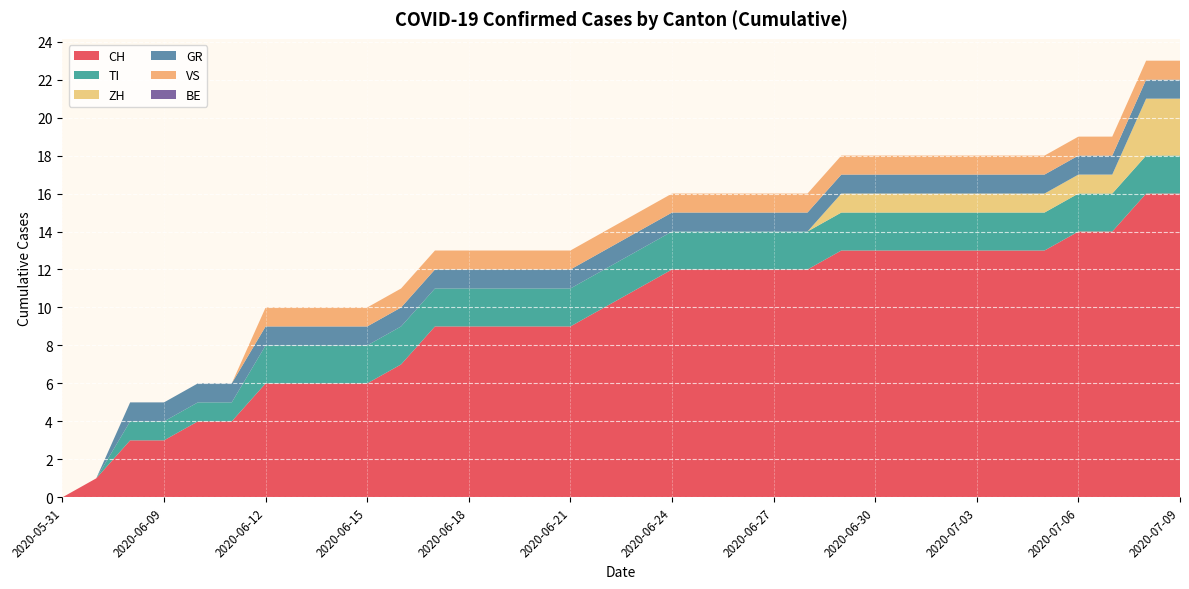

Reading left to right, what are all the values shown in this chart?

CH: 0	1	3	3	4	4	6	6	6	6	7	9	9	9	9	9	10	11	12	12	12	12	12	13	13	13	13	13	13	13	14	14	16	16
TI: 0	0	1	1	1	1	2	2	2	2	2	2	2	2	2	2	2	2	2	2	2	2	2	2	2	2	2	2	2	2	2	2	2	2
ZH: 0	0	0	0	0	0	0	0	0	0	0	0	0	0	0	0	0	0	0	0	0	0	0	1	1	1	1	1	1	1	1	1	3	3
GR: 0	0	1	1	1	1	1	1	1	1	1	1	1	1	1	1	1	1	1	1	1	1	1	1	1	1	1	1	1	1	1	1	1	1
VS: 0	0	0	0	0	0	1	1	1	1	1	1	1	1	1	1	1	1	1	1	1	1	1	1	1	1	1	1	1	1	1	1	1	1
BE: 0	0	0	0	0	0	0	0	0	0	0	0	0	0	0	0	0	0	0	0	0	0	0	0	0	0	0	0	0	0	0	0	0	0